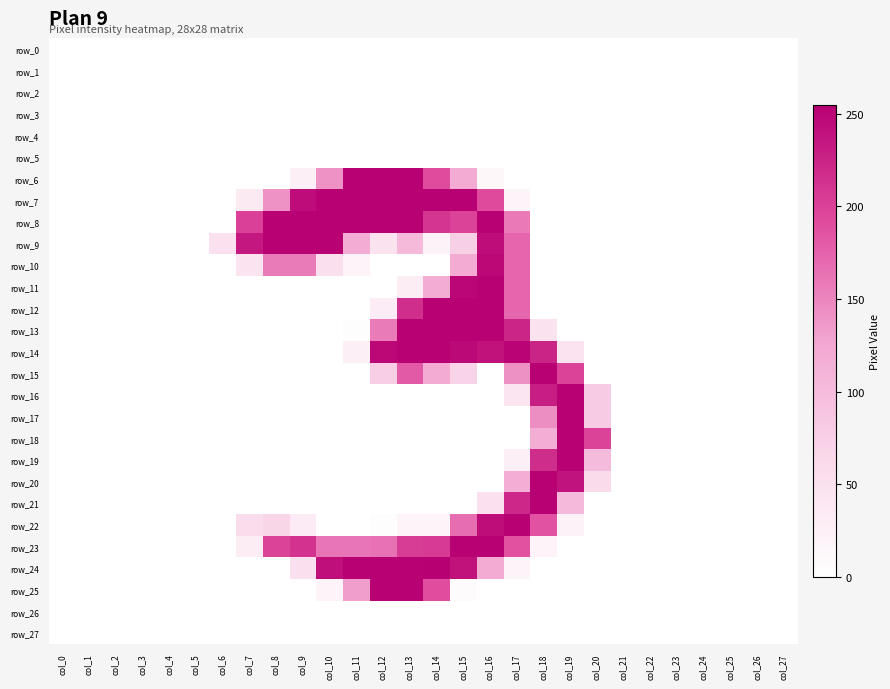

Is the value of row_10 at col_8 greater than the value of row_15 at col_10?

Yes